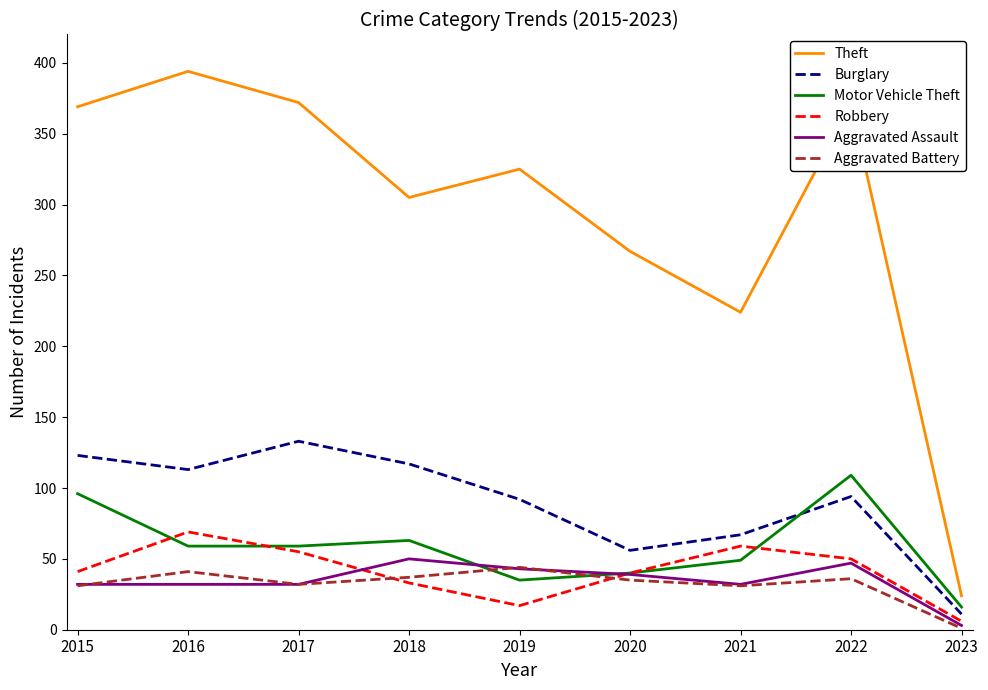

The Motor Vehicle Theft series shows 49 at 2021. True or false?

True